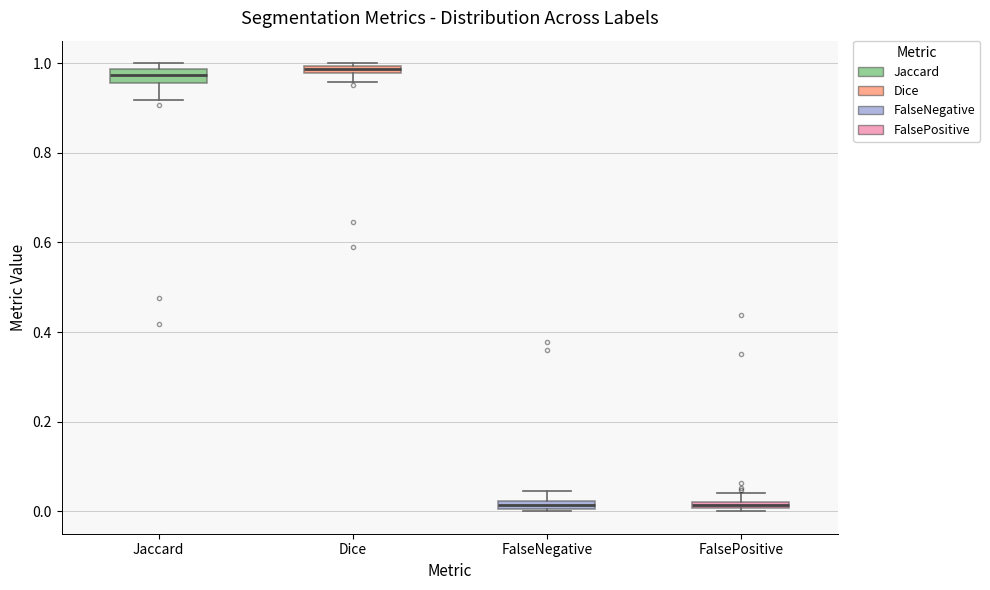

Where is the upper edge of the box for Dice on the y-axis? The values are not printed on the chart, so give them approximately, as read against the axis.

1.00